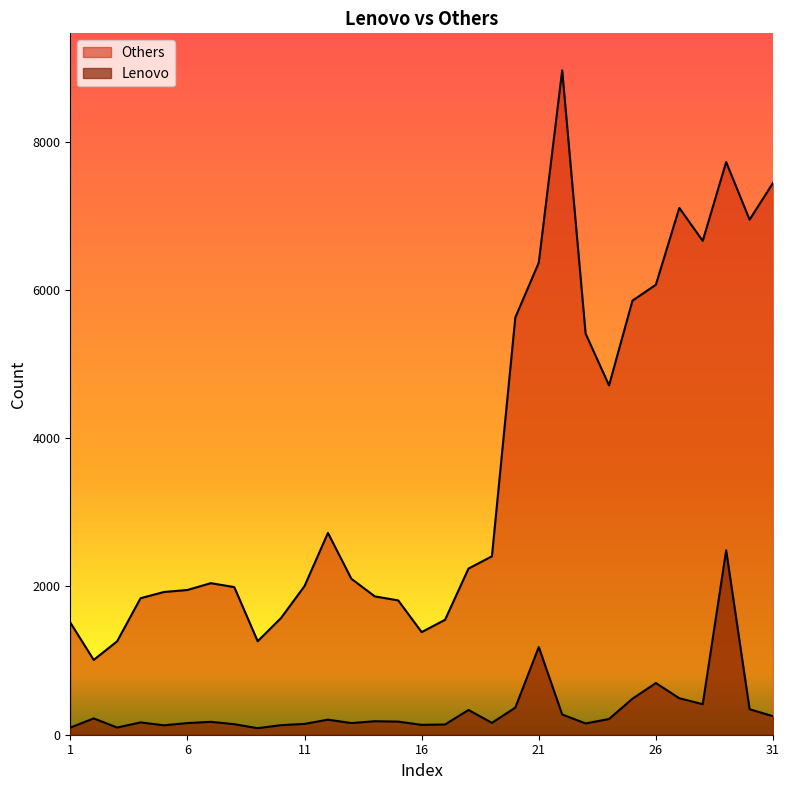

At which label does Others first exceed 2103?

12